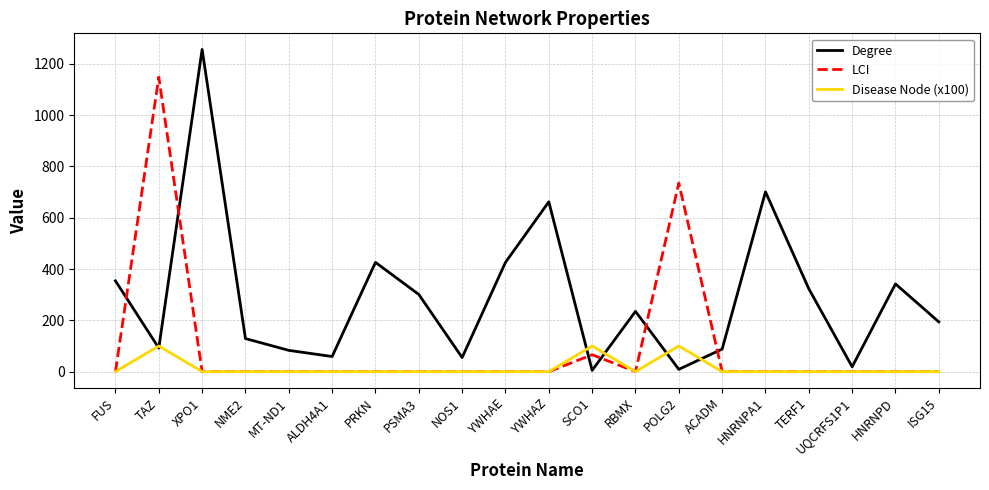

Which series changed the most between SCO1 and HNRNPD?

Degree